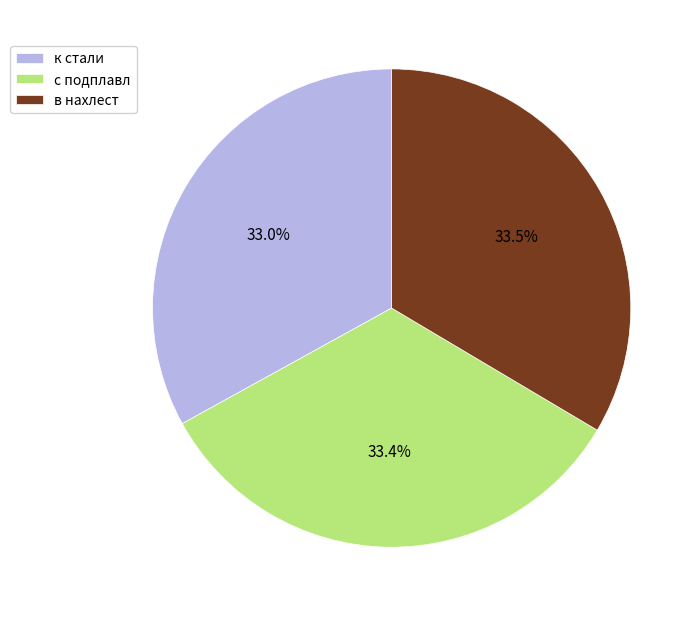

To the nearest percent, what is the difference between the largest and smallest slice percentages?

1%